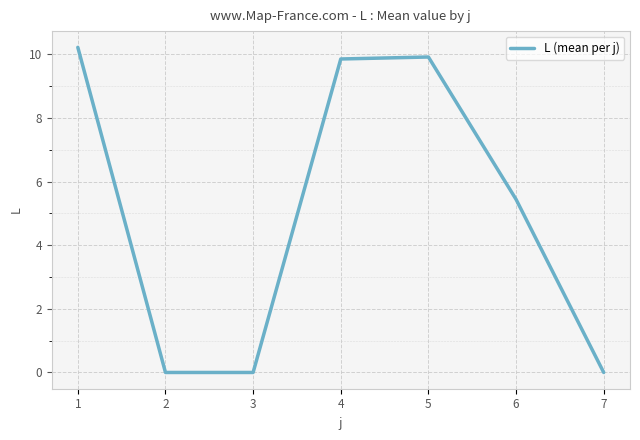

True or false: there are more than 1 points higher than both neighbors.

False